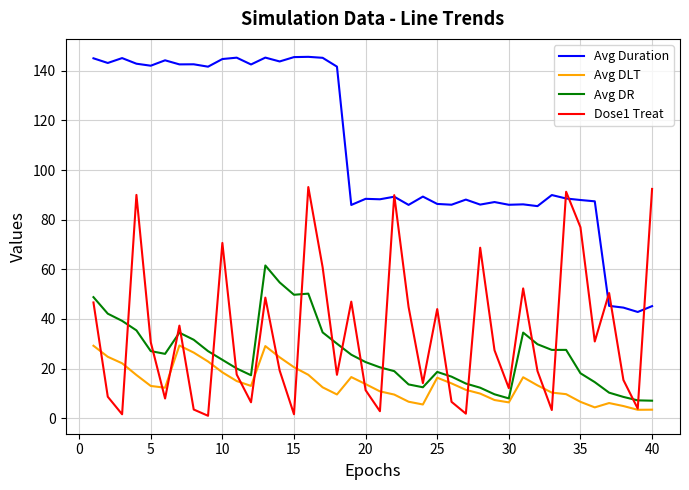

What is the difference between the second highest and minimum values in the Avg Duration series?

102.7